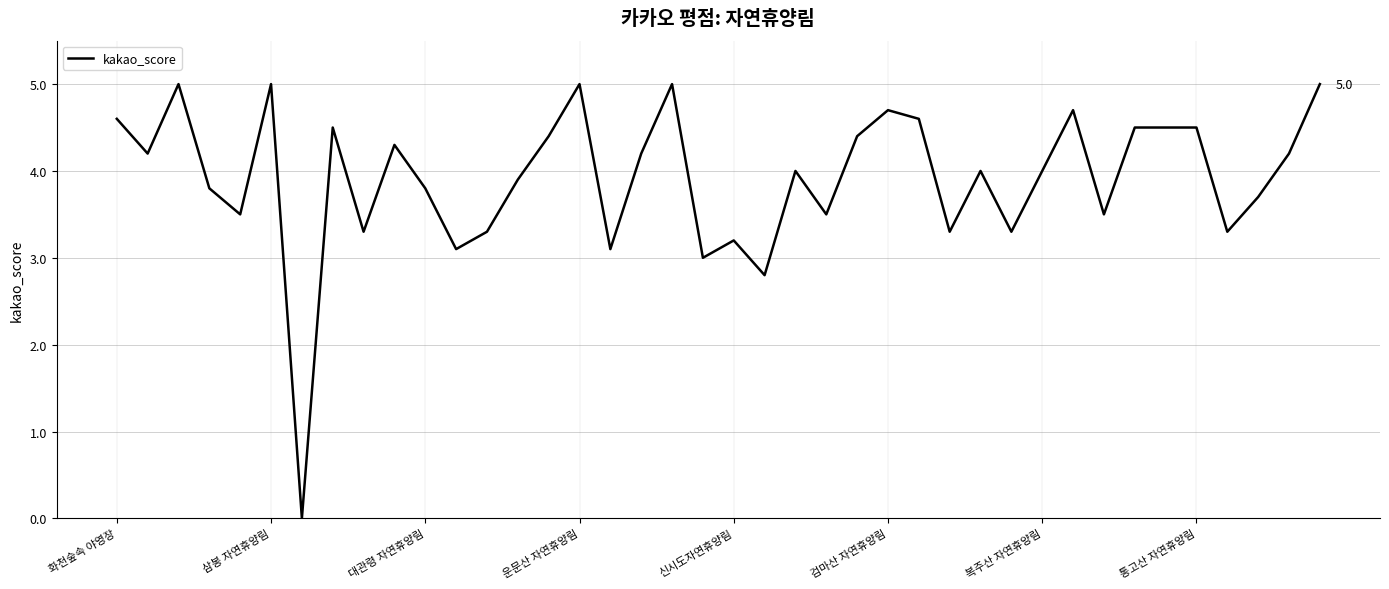

What is the maximum value shown in the chart?

5.0